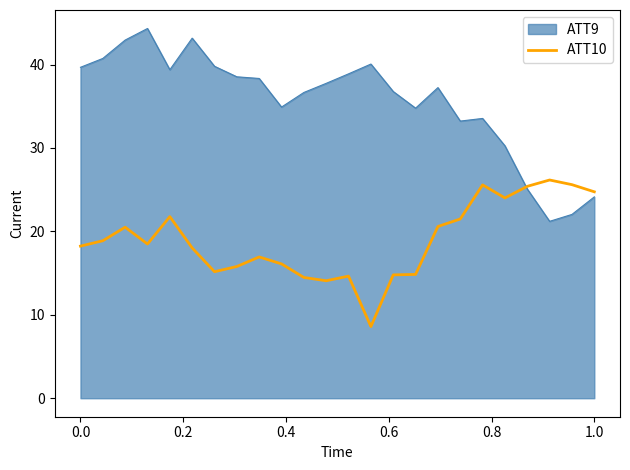

What is the smallest value displayed?

8.6